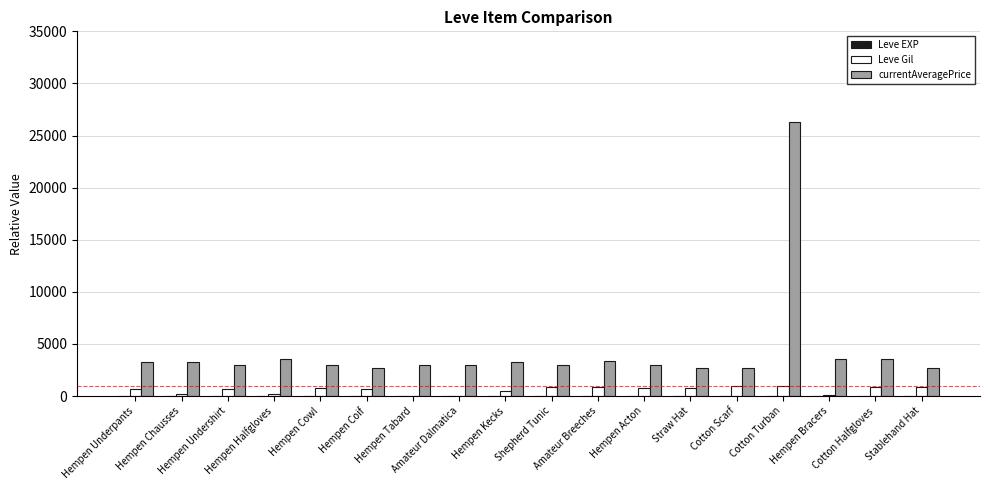

Count the number of categories in the chart.

18